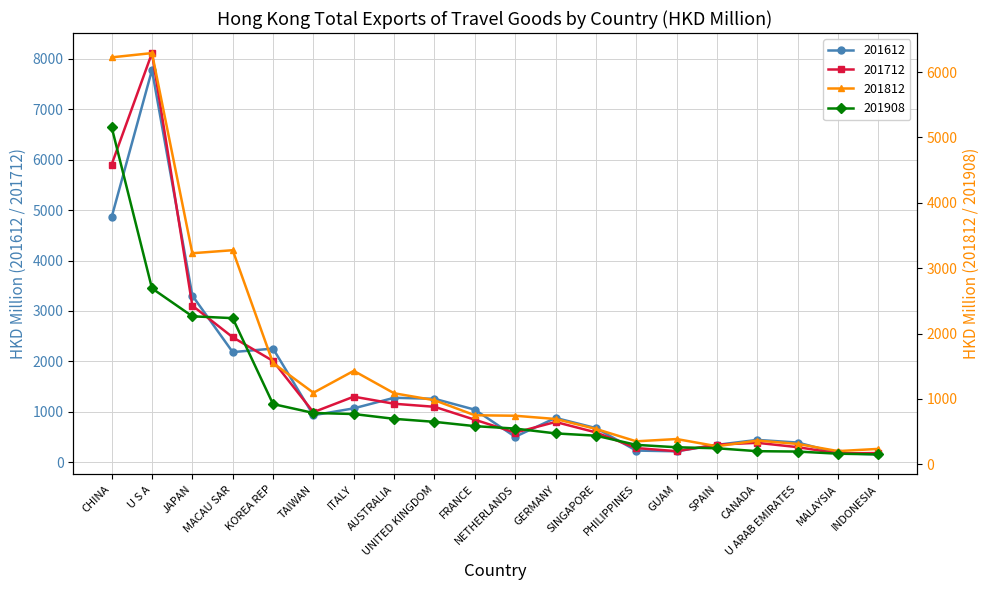

At how many categories does at least one series exceed 3345?

2